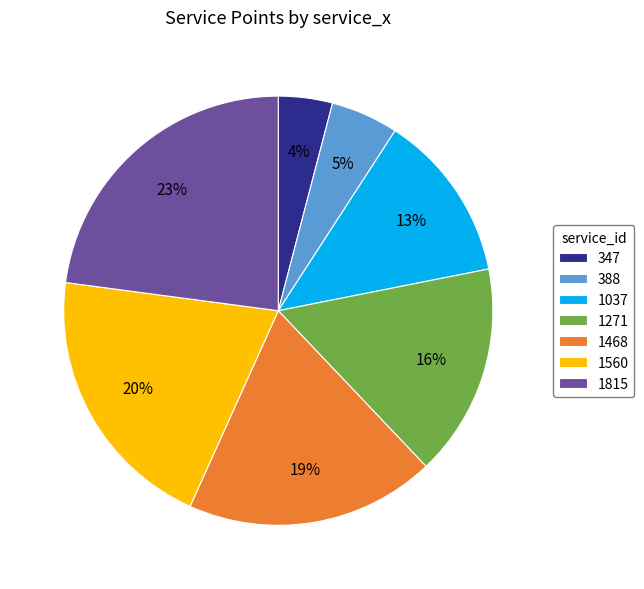

Is there a majority slice in this chart?

No